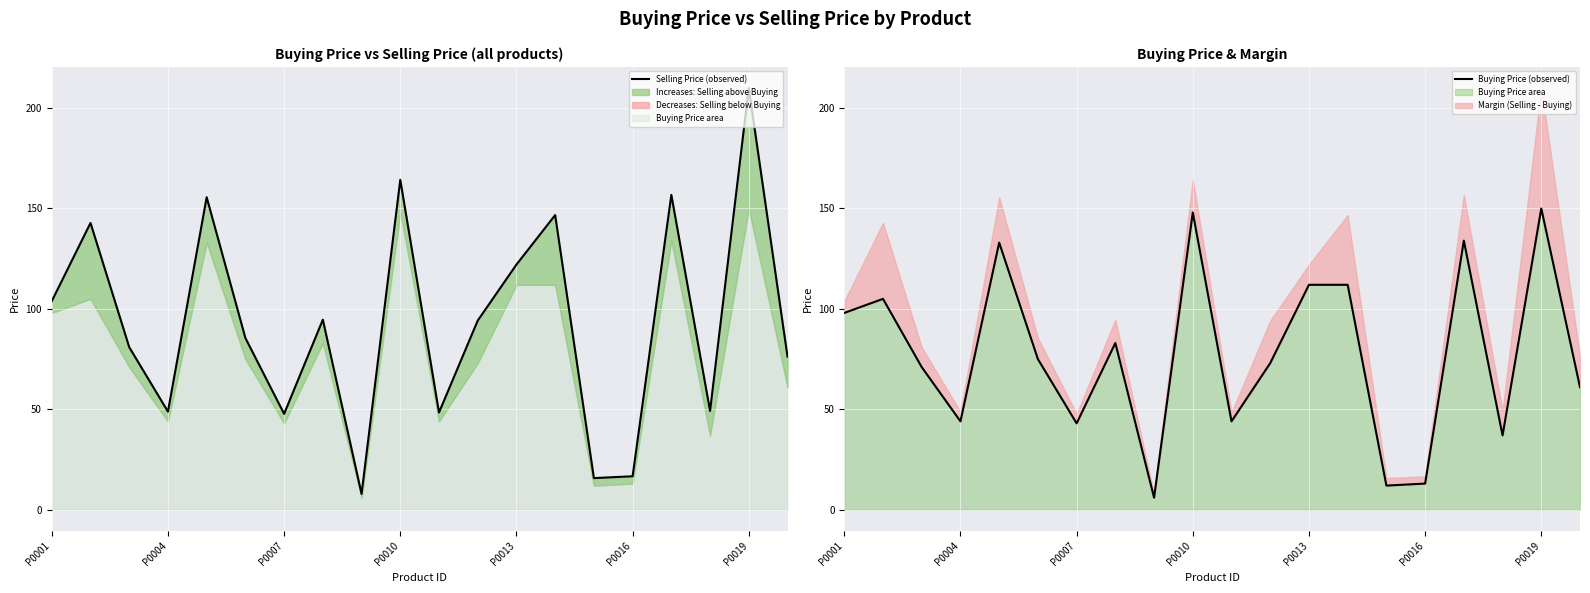

The value of Selling Price (observed) at 13 is 225.1. True or false?

False